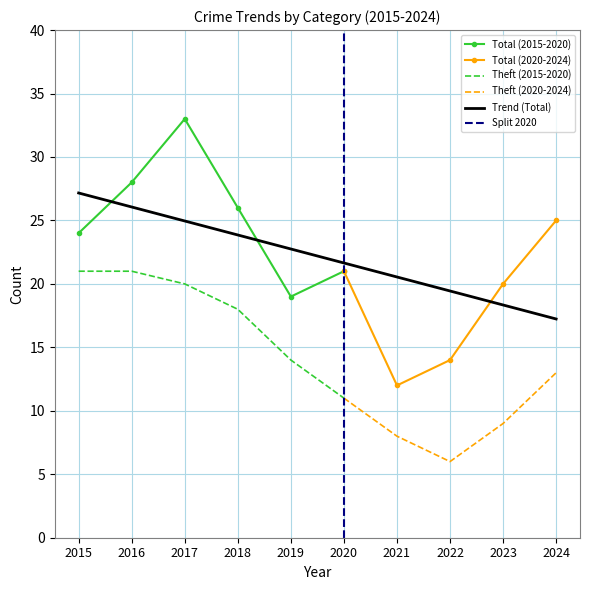

At which label does Theft (2015-2020) reach its minimum?

2020